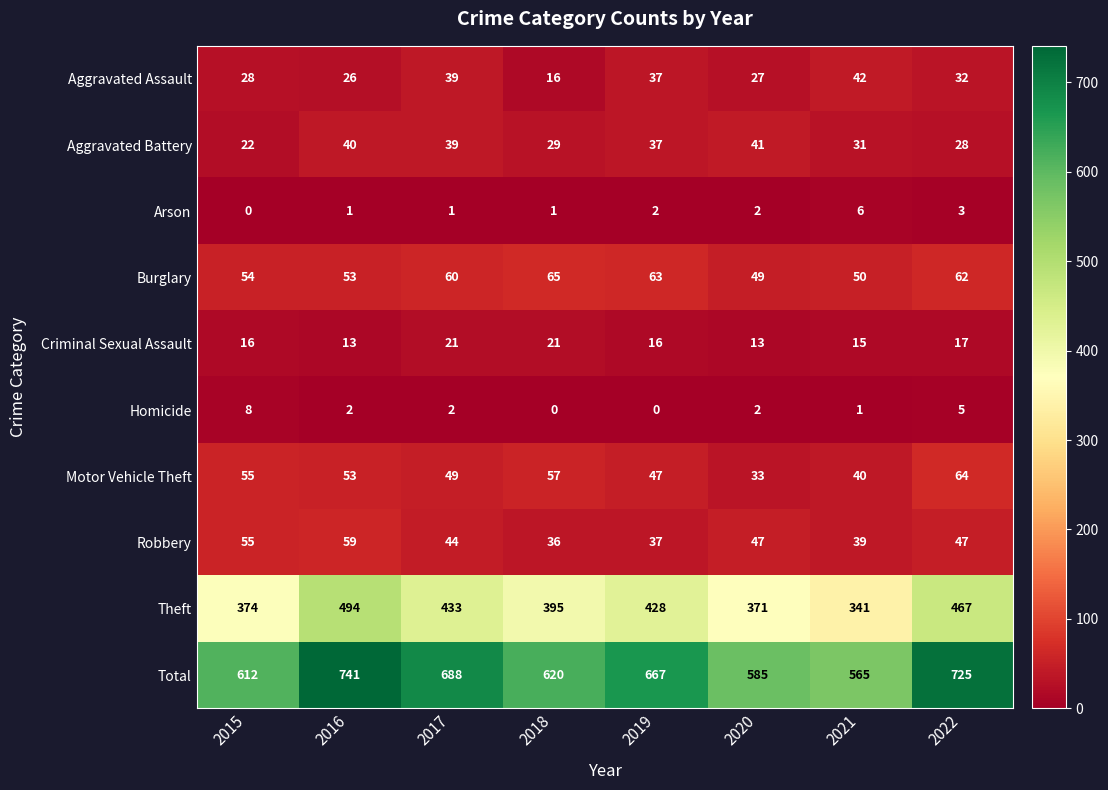

Which series has the largest range (max minus min)?

Total